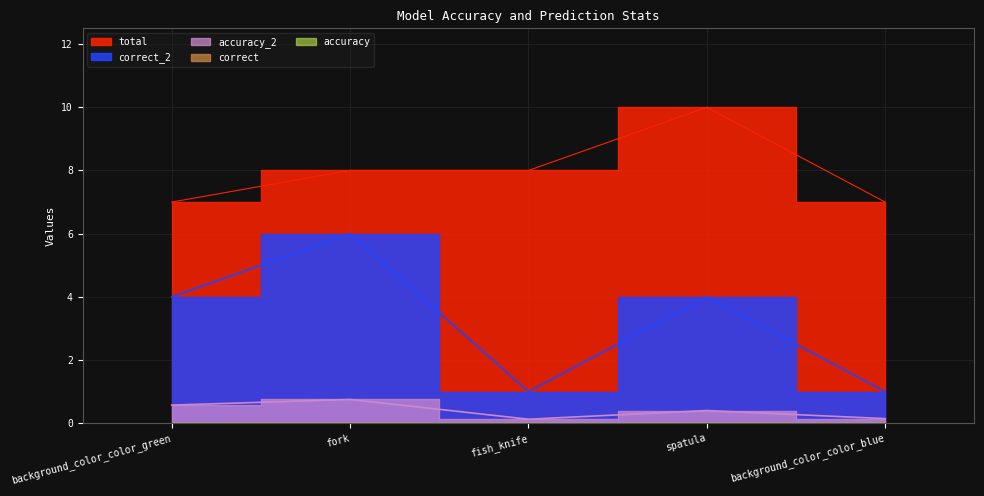

Reading left to right, what are all the values shown in this chart?

accuracy_2: background_color_color_green=0.6	fork=0.8	fish_knife=0.1	spatula=0.4	background_color_color_blue=0.1
correct_2: background_color_color_green=4.0	fork=6.0	fish_knife=1.0	spatula=4.0	background_color_color_blue=1.0
total: background_color_color_green=7.0	fork=8.0	fish_knife=8.0	spatula=10.0	background_color_color_blue=7.0